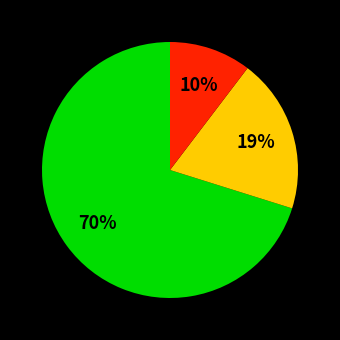

To the nearest percent, what is the average slice percentage?

33%